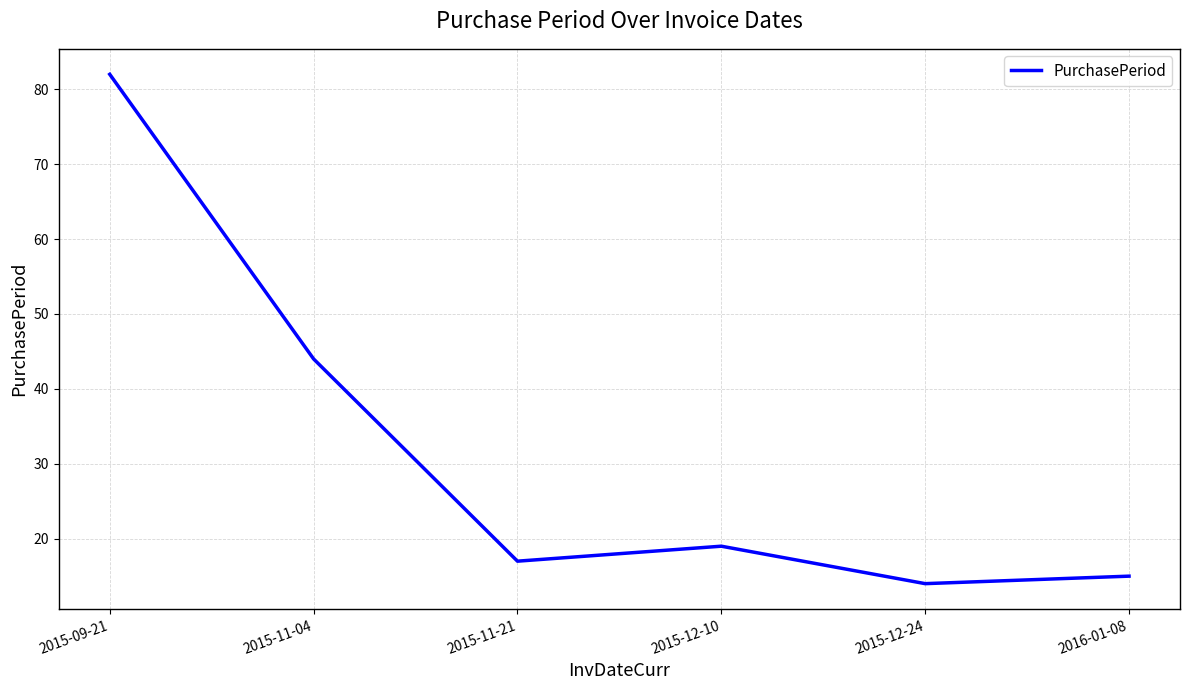

Count the number of data series in this chart.

1